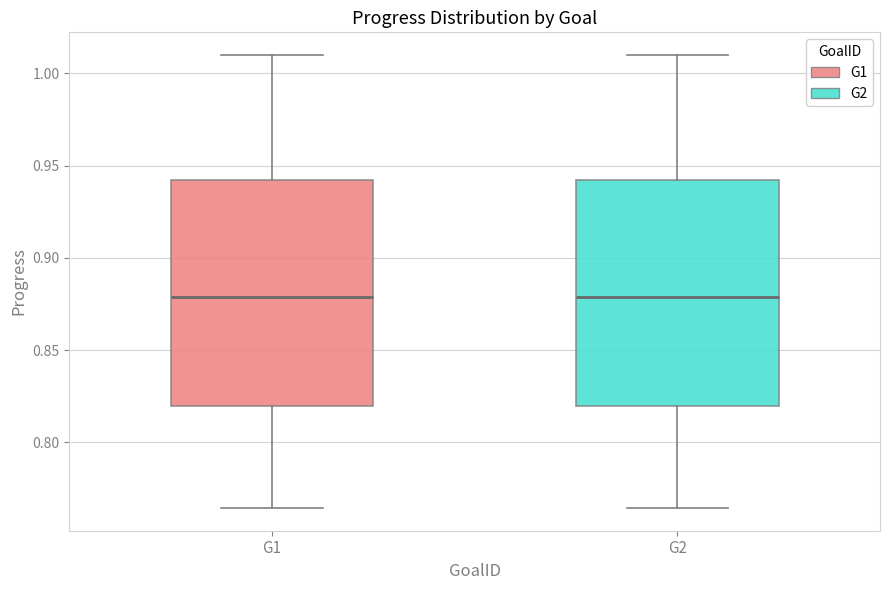

Where is the upper edge of the box for G2 on the y-axis? The values are not printed on the chart, so give them approximately, as read against the axis.

0.940